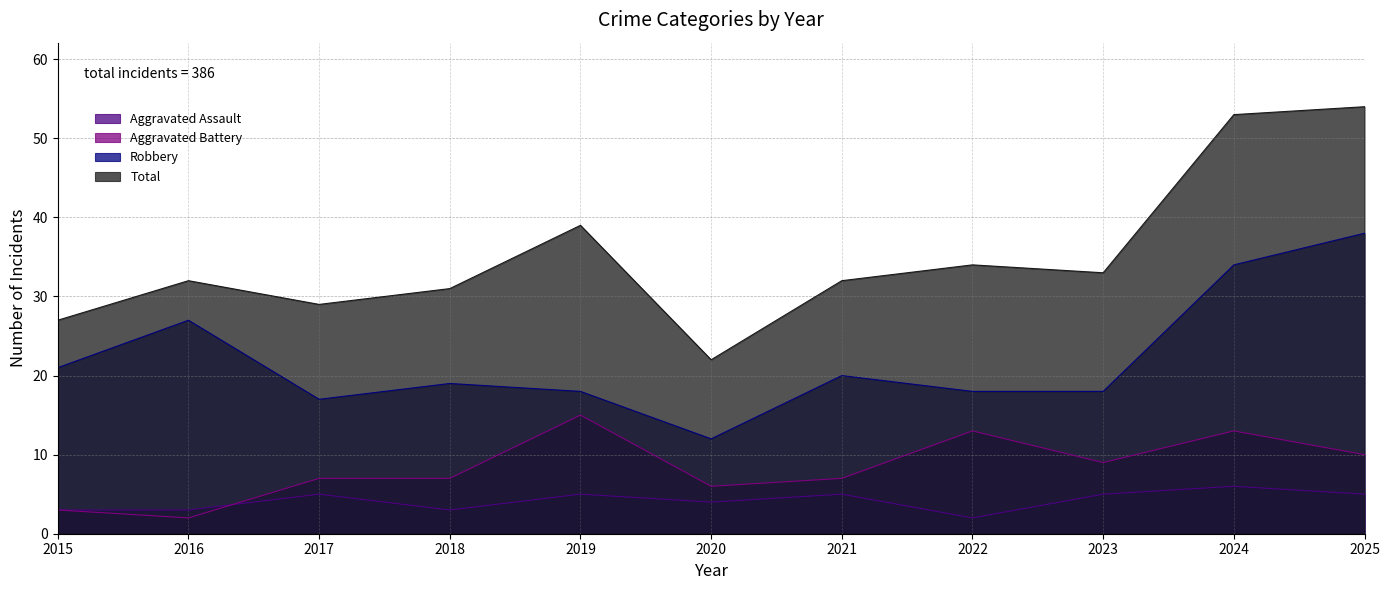

Between 2025 and 2021, which is larger?

2025